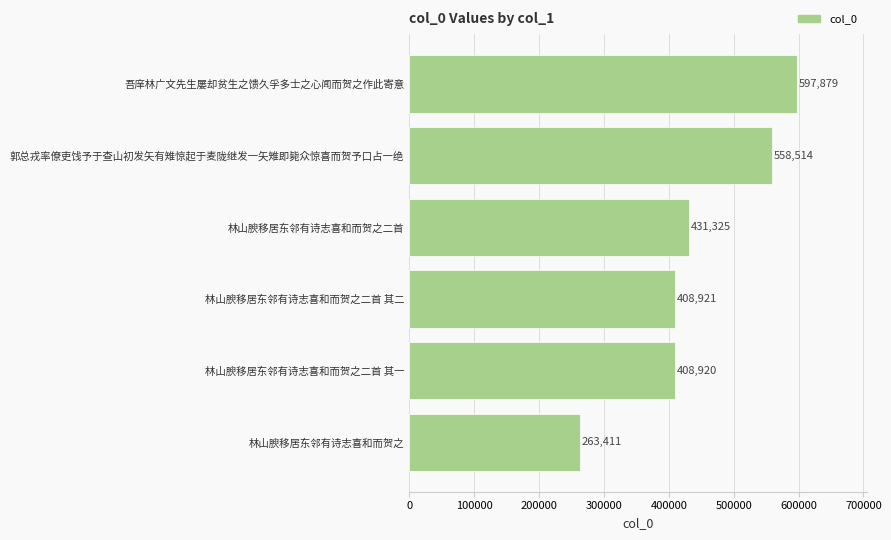

Reading bottom to top, transcribe all the data shown in this chart.

林山腴移居东邻有诗志喜和而贺之=263411	林山腴移居东邻有诗志喜和而贺之二首 其一=408920	林山腴移居东邻有诗志喜和而贺之二首 其二=408921	林山腴移居东邻有诗志喜和而贺之二首=431325	郭总戎率僚吏饯予于查山初发矢有雉惊起于麦陇继发一矢雉即毙众惊喜而贺予口占一绝=558514	吾庠林广文先生屡却贫生之馈久孚多士之心闻而贺之作此寄意=597879